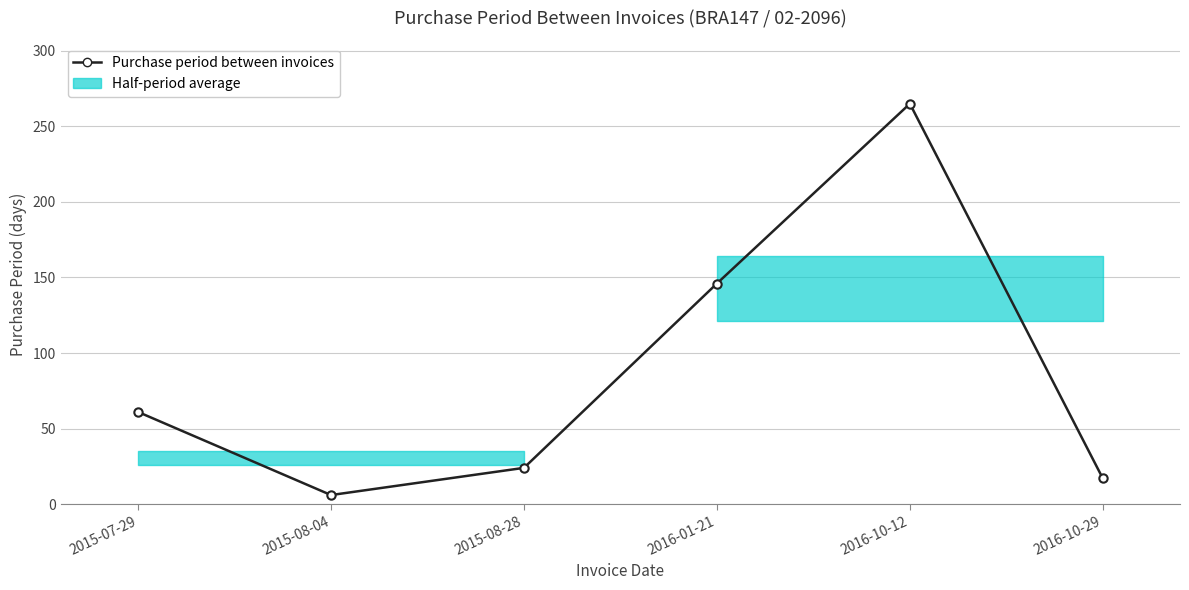

The value at 2016-01-21 is 203. True or false?

False